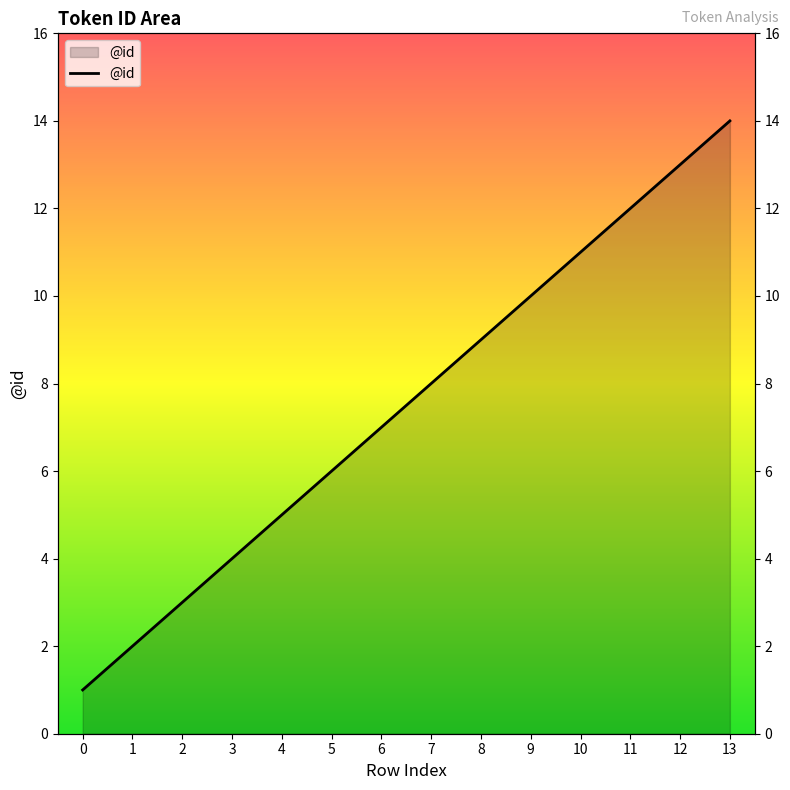

Rank the categories by value from lowest to highest.

0, 1, 2, 3, 4, 5, 6, 7, 8, 9, 10, 11, 12, 13